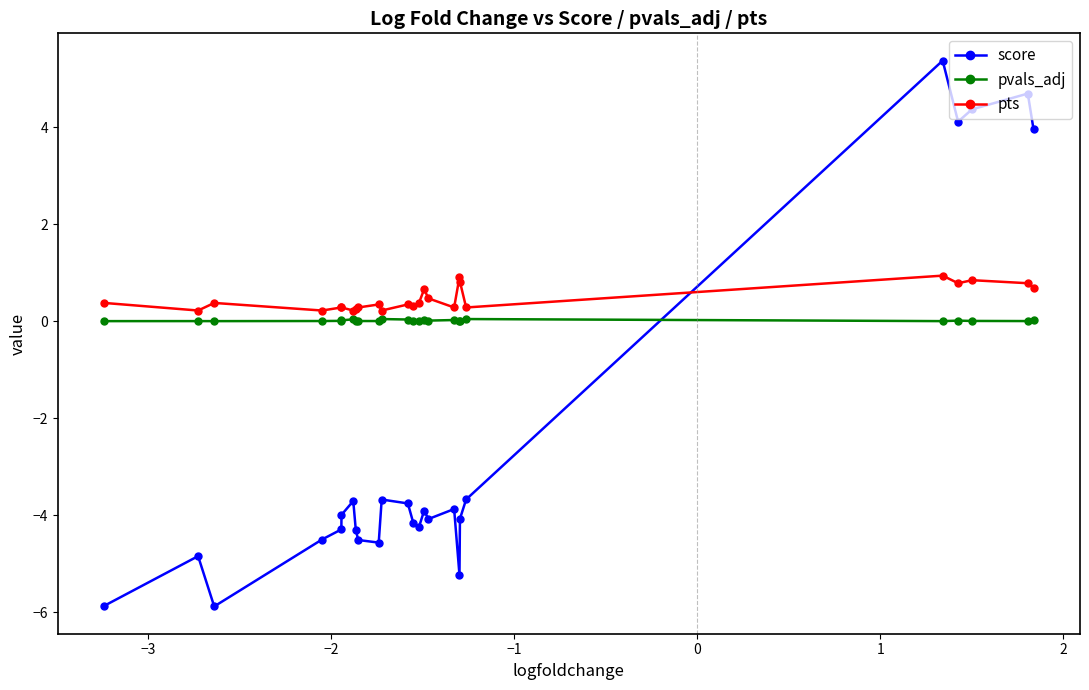

What is the minimum value shown in the chart?

-5.9